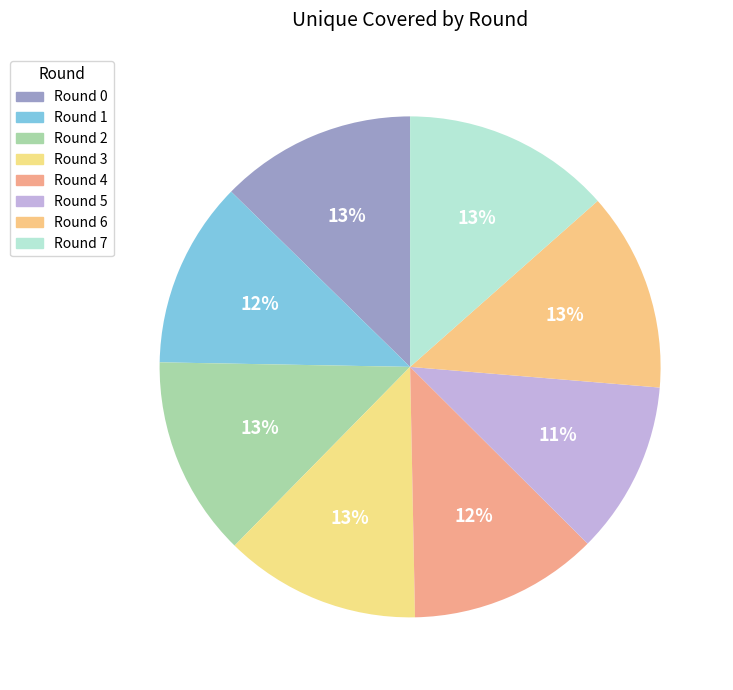

Is the sum of Round 7 and Round 0 greater than half?

No